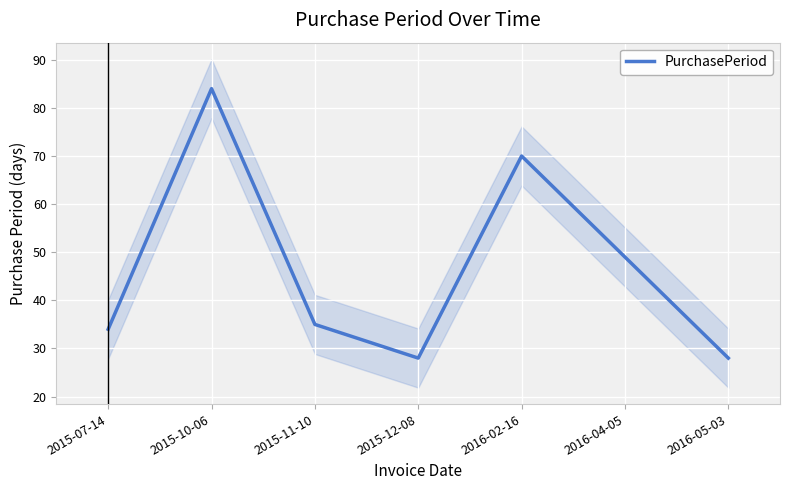

Rank the categories by value from lowest to highest.

2015-12-08, 2016-05-03, 2015-07-14, 2015-11-10, 2016-04-05, 2016-02-16, 2015-10-06